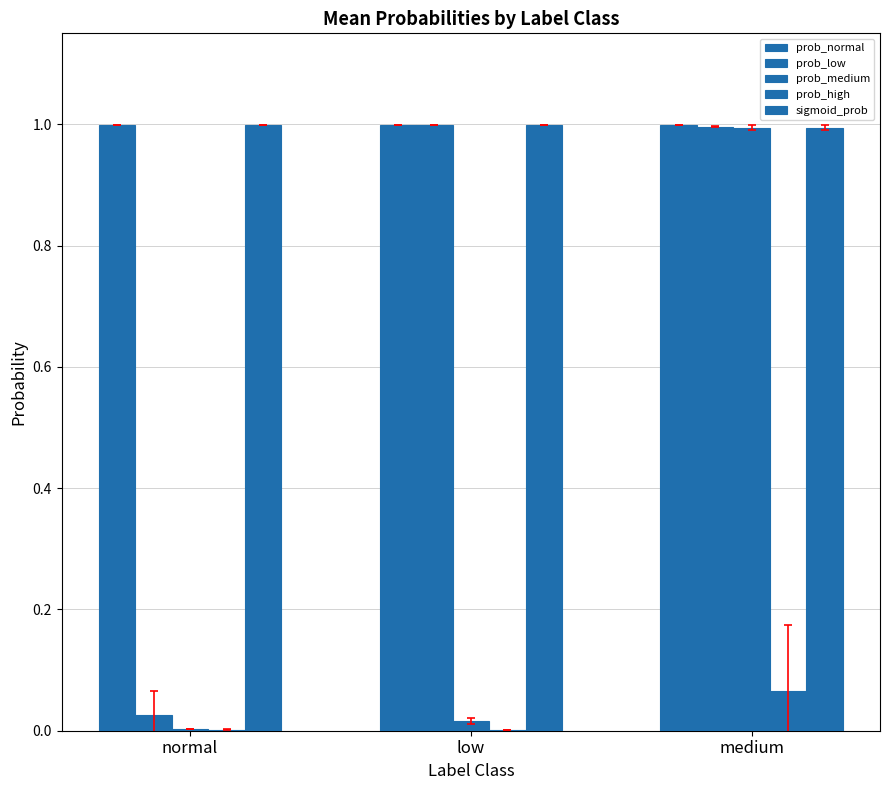

What is the label of the 3rd bar from the right?

normal